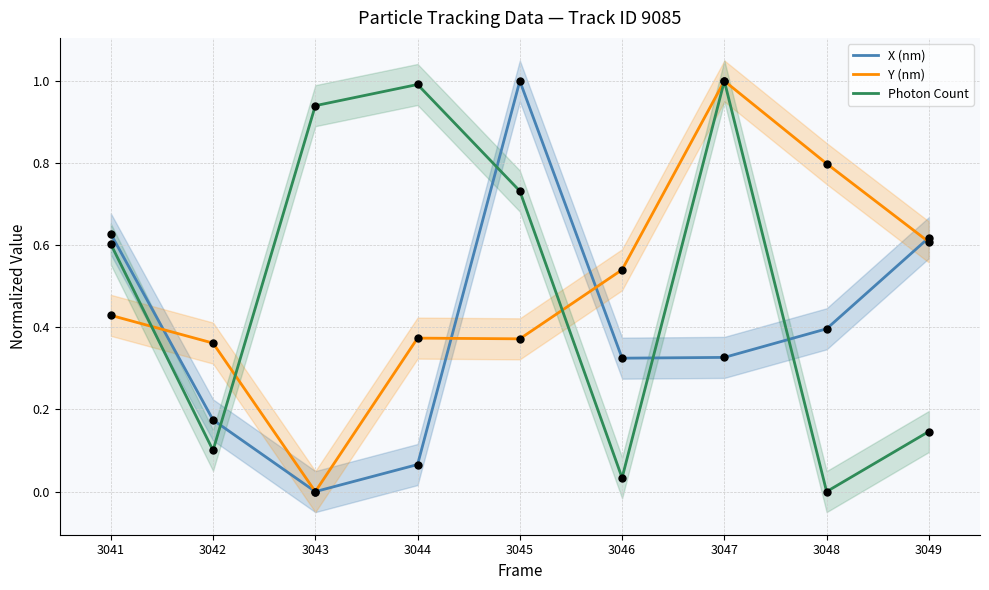

Which series has the widest spread of Y values?

X (nm)